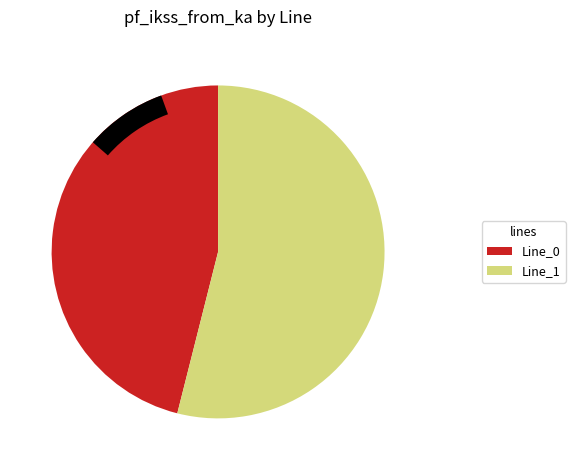

How many slices are in this pie chart?

2